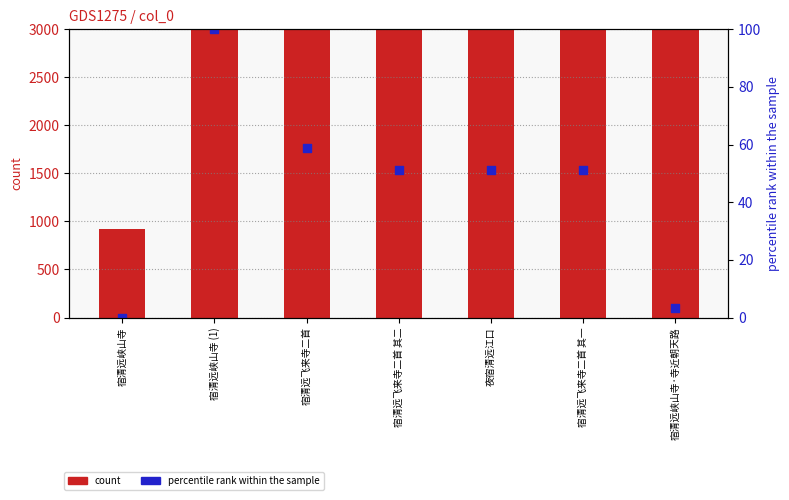

Which series reaches the maximum Y coordinate?

count